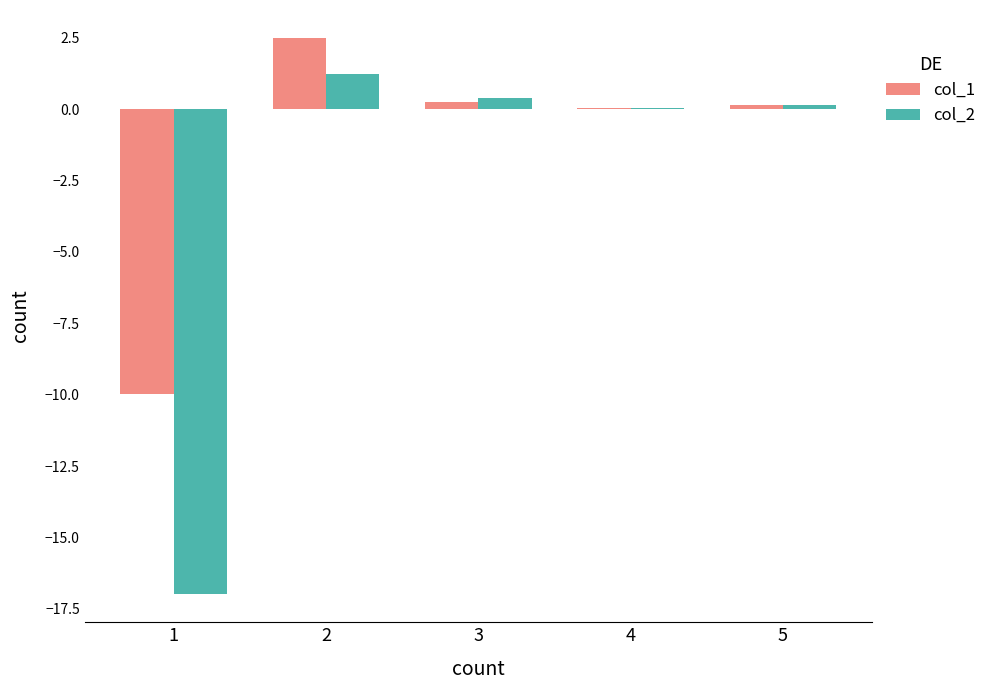

Which series has the largest total across all categories?

col_1